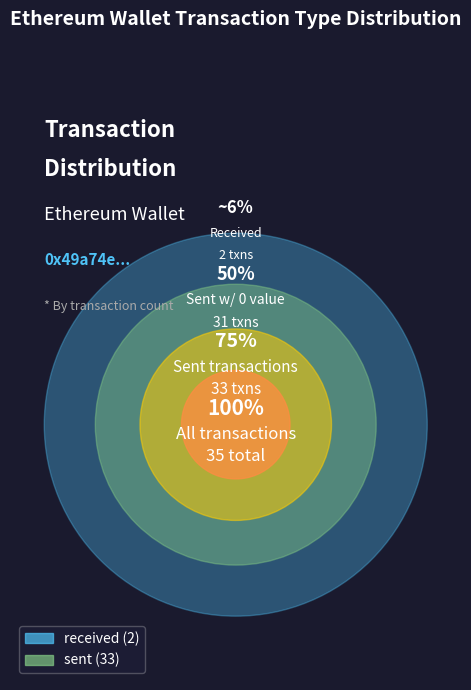

Is it true that other is 20% of the pie?

False